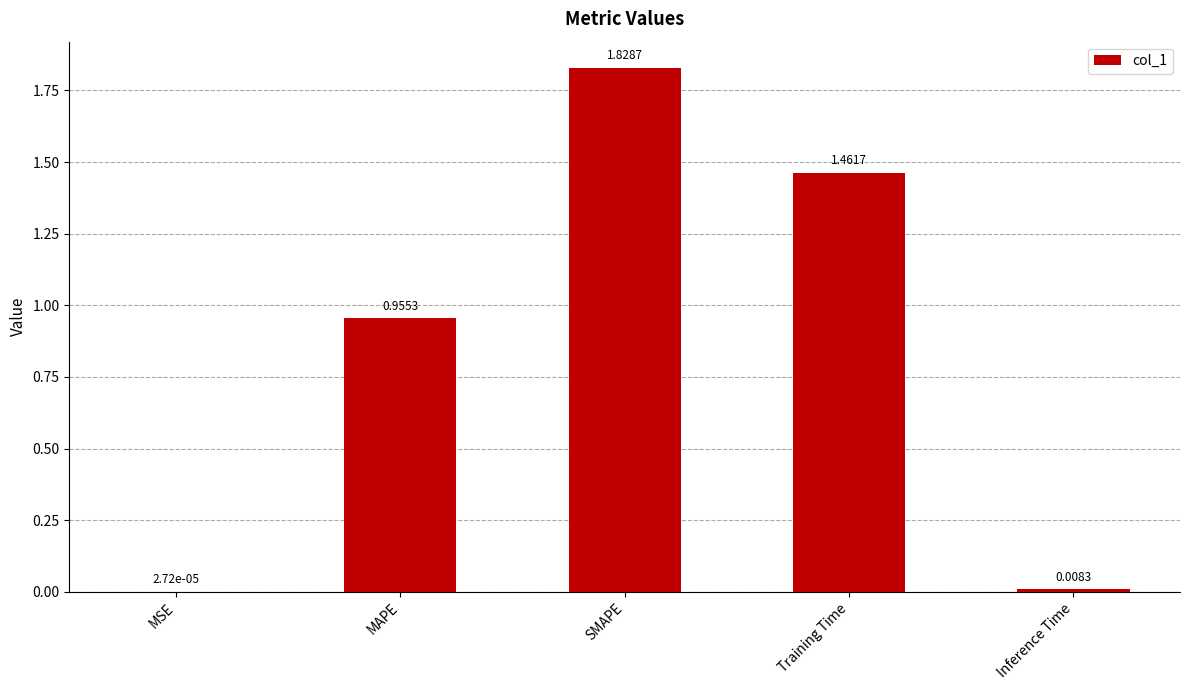

Which label corresponds to the largest value in the chart?

SMAPE